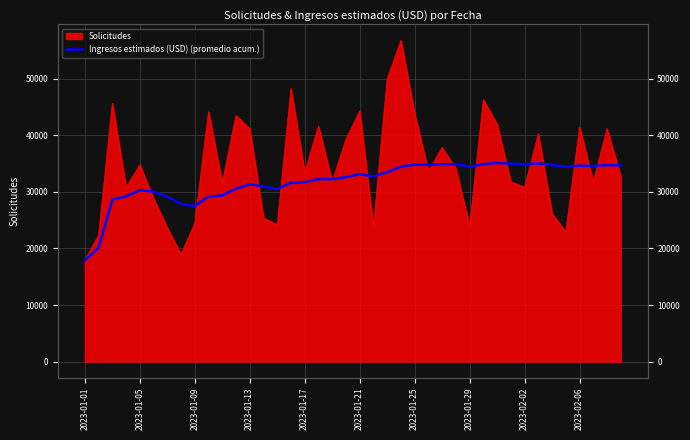

What is the difference between the values at 20 and 35?

1302.9